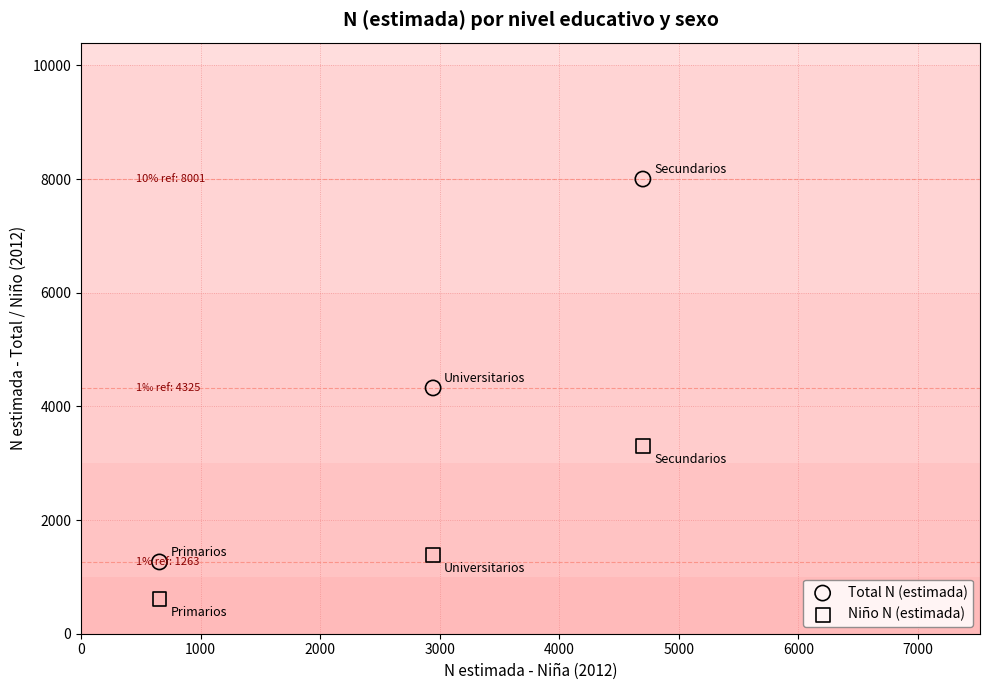

In the Niño N (estimada) series, what Y value is closest to 1954?

1380